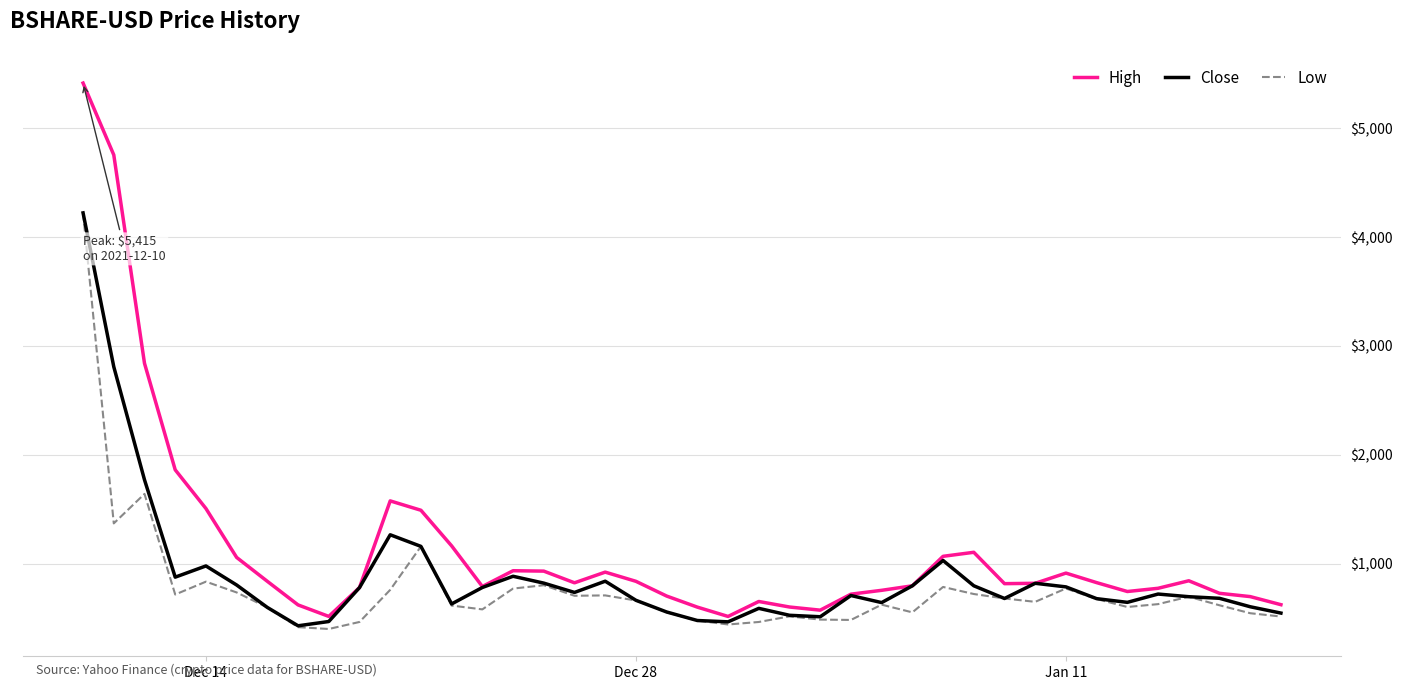

What is the highest value of the Close series?

4221.8